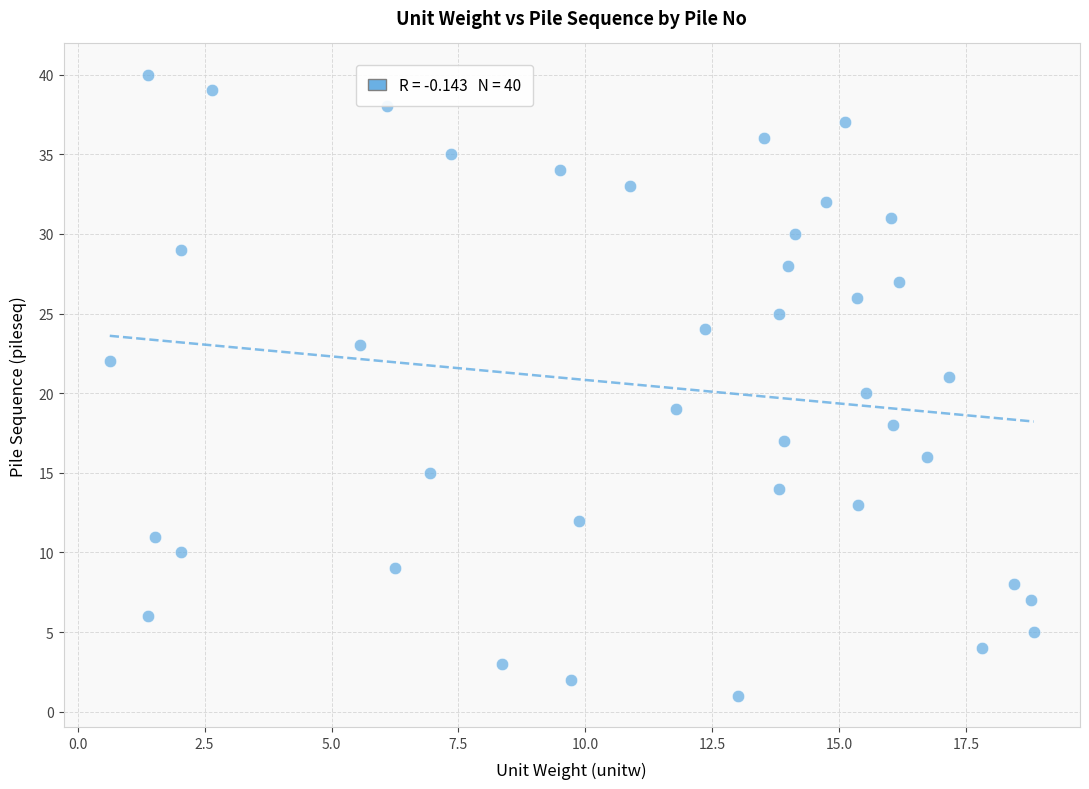

What is the range of Y values (max minus min)?

39